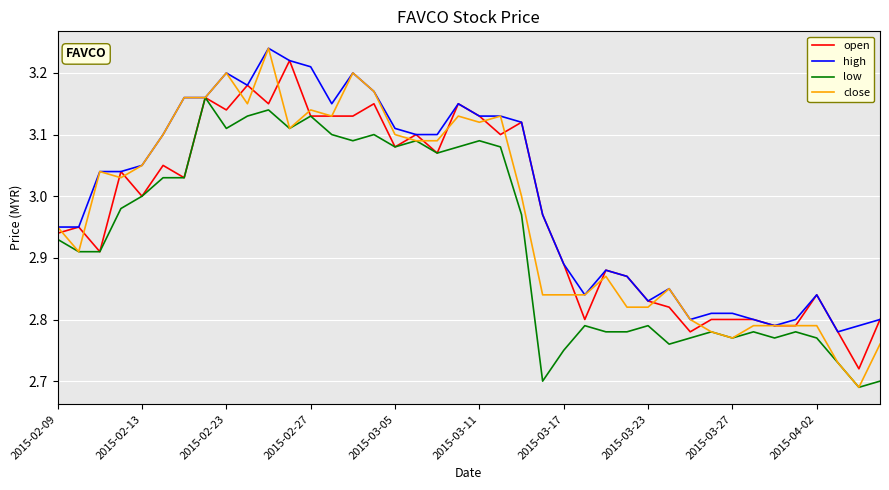

Which series has the largest total across all categories?

high